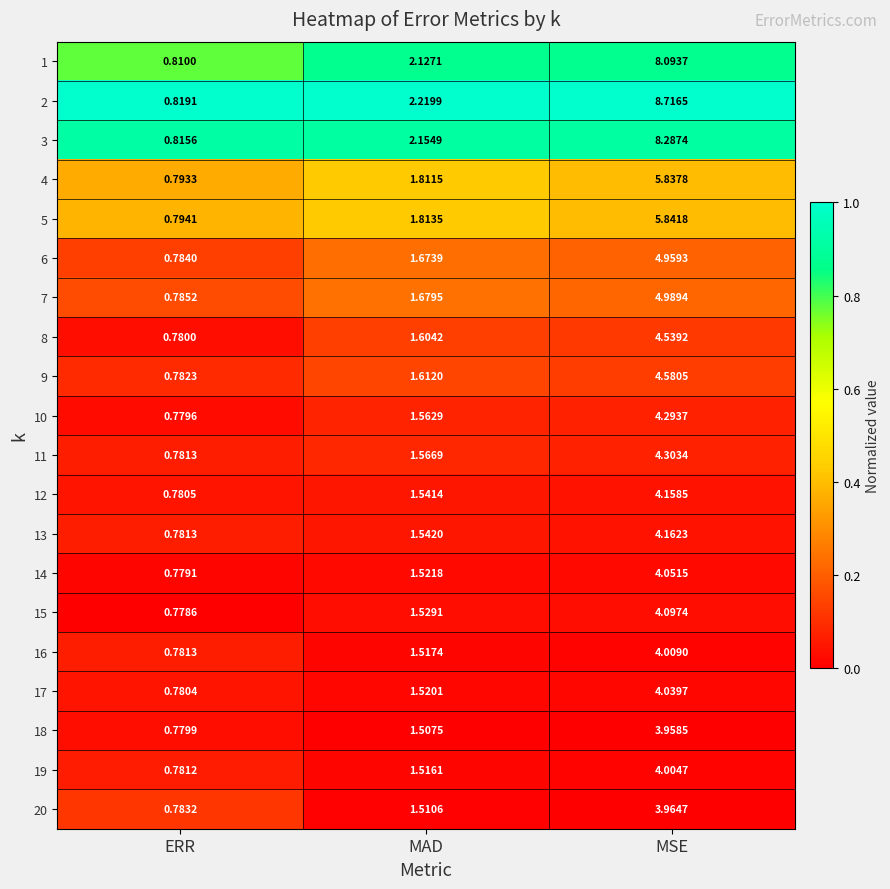

At which label does 14 reach its peak?

MSE